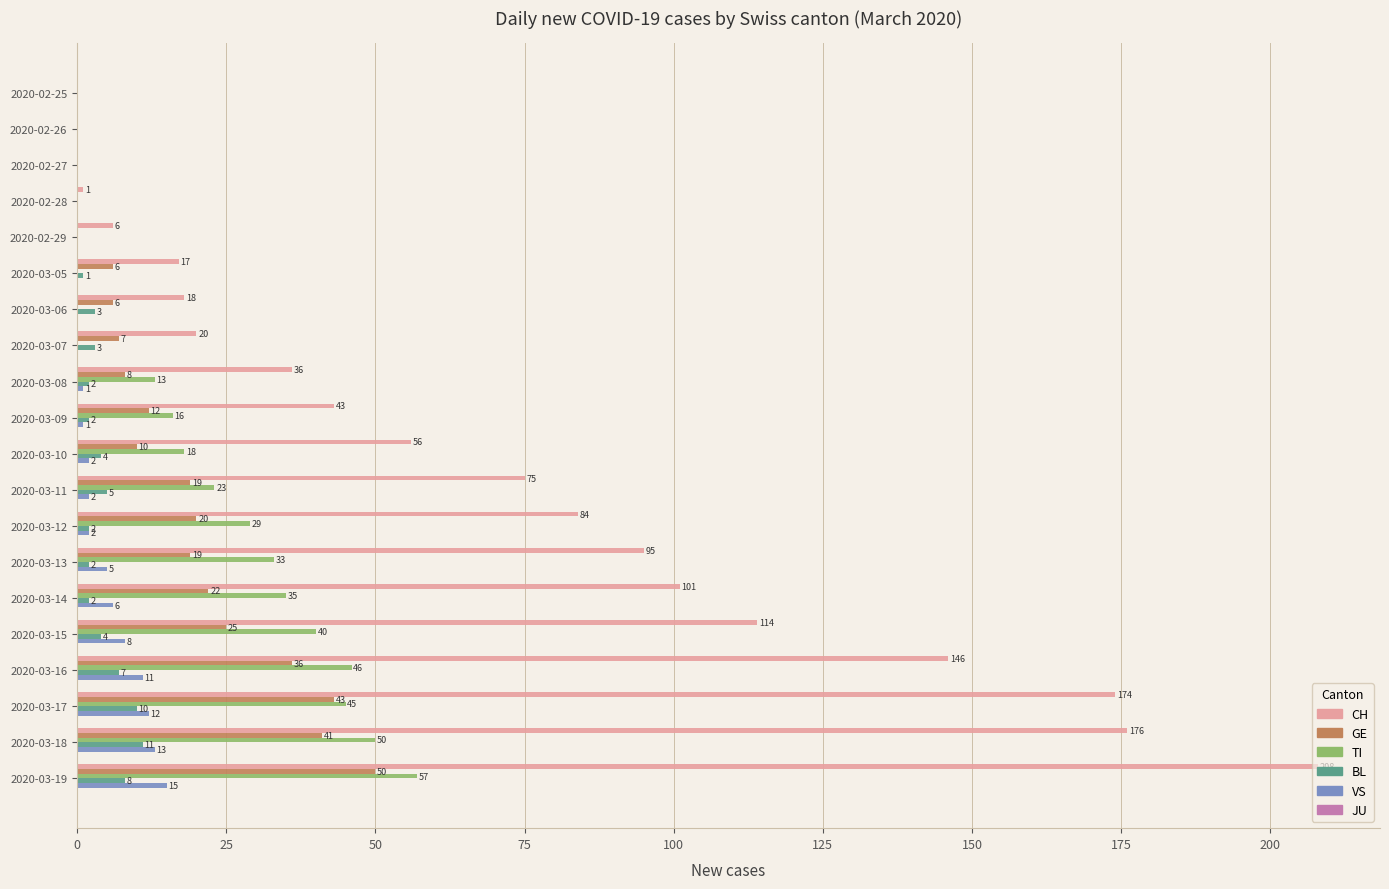

The CH series shows 64 at 2020-03-08. True or false?

False